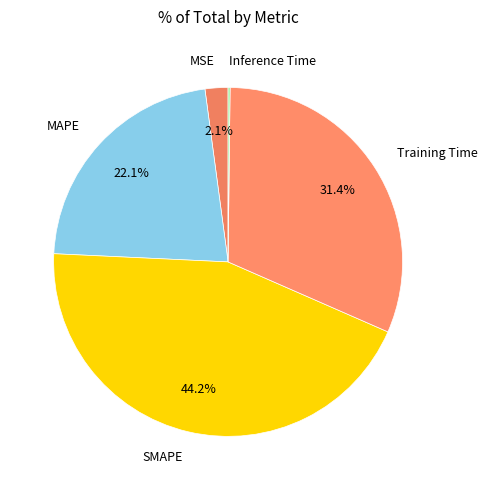

To the nearest percent, what portion does MAPE represent?

22%